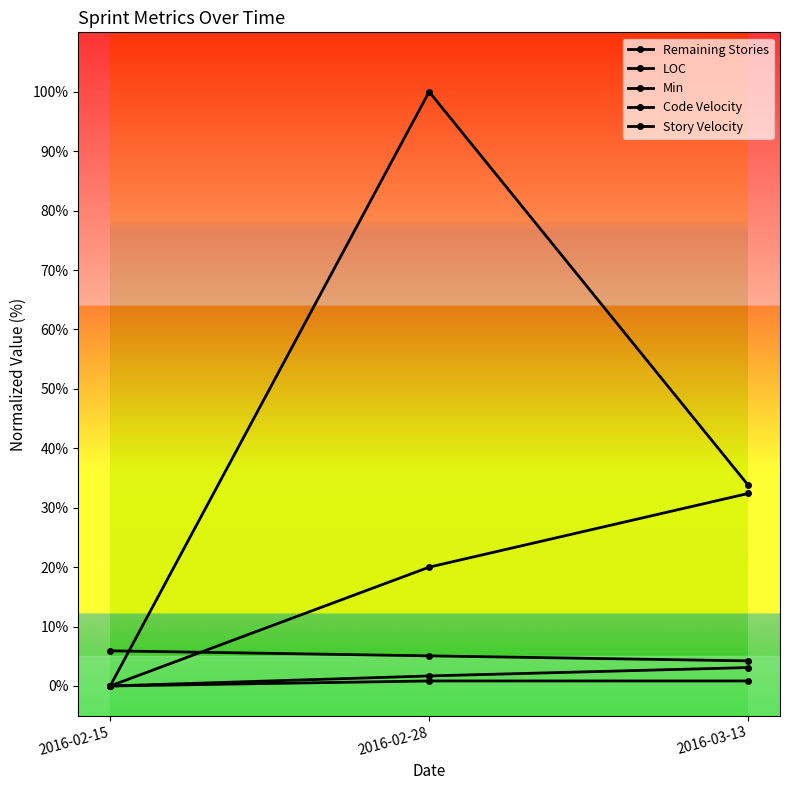

Where is Code Velocity nearest to the value 50?

2016-03-13